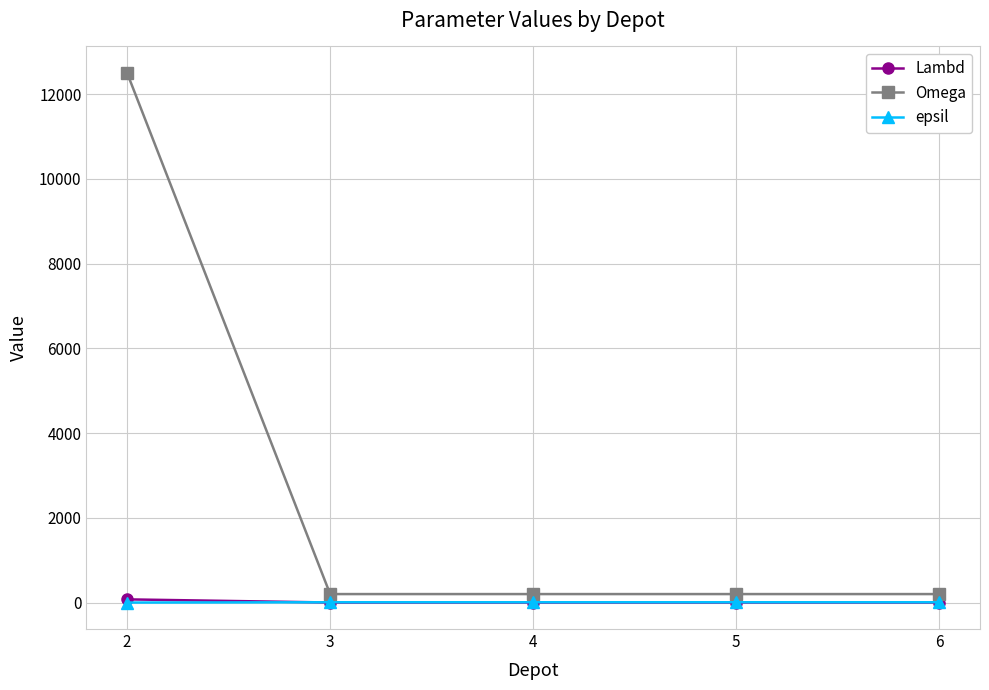

Which series changed the most between 2 and 6?

Omega